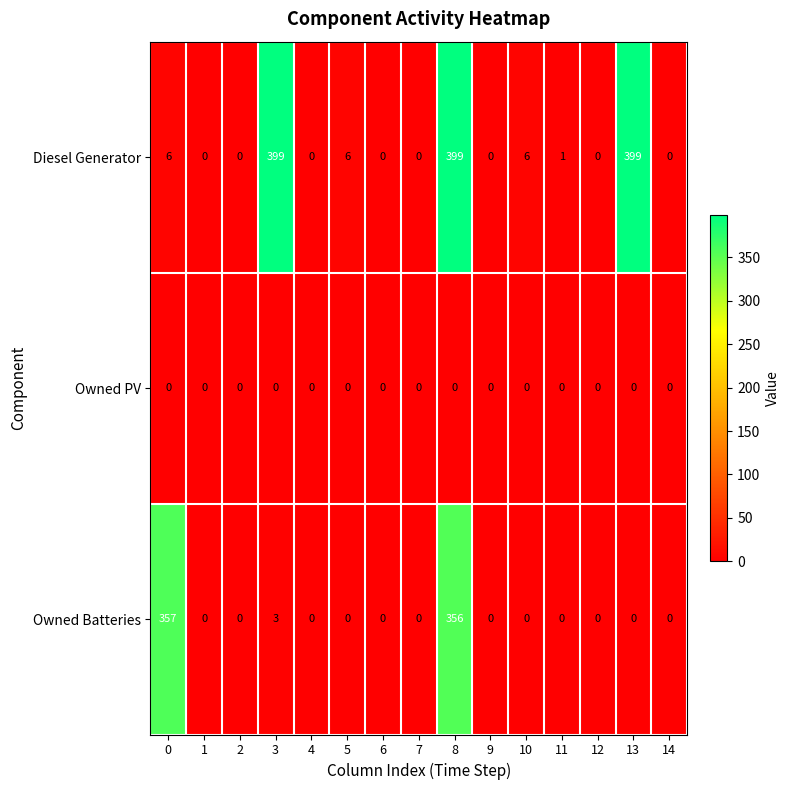

Between 0 and 2, which series saw the biggest shift?

Owned Batteries